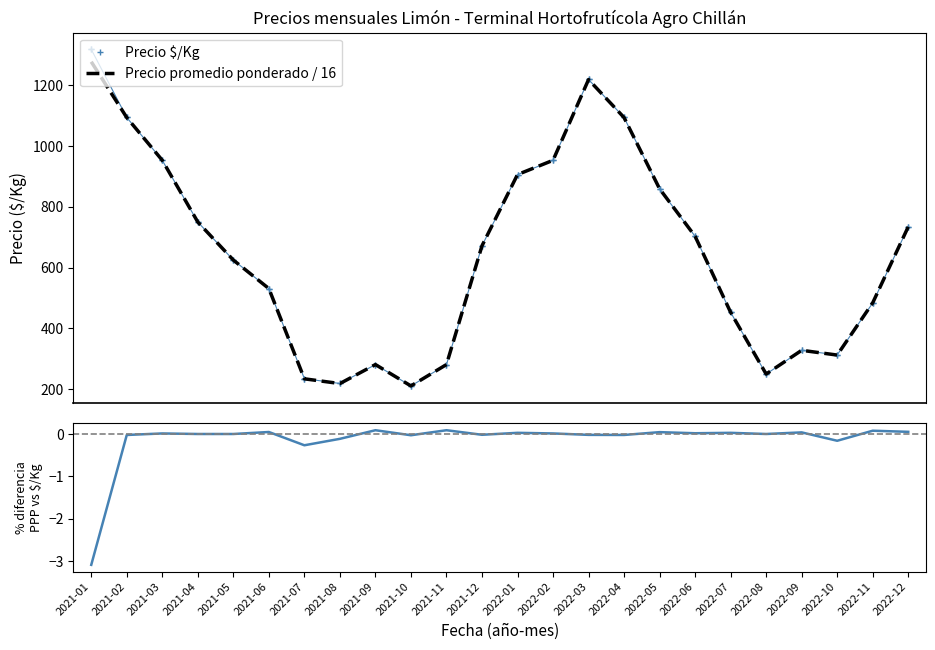

How many interior local peaks does the Precio $/Kg series have?

3